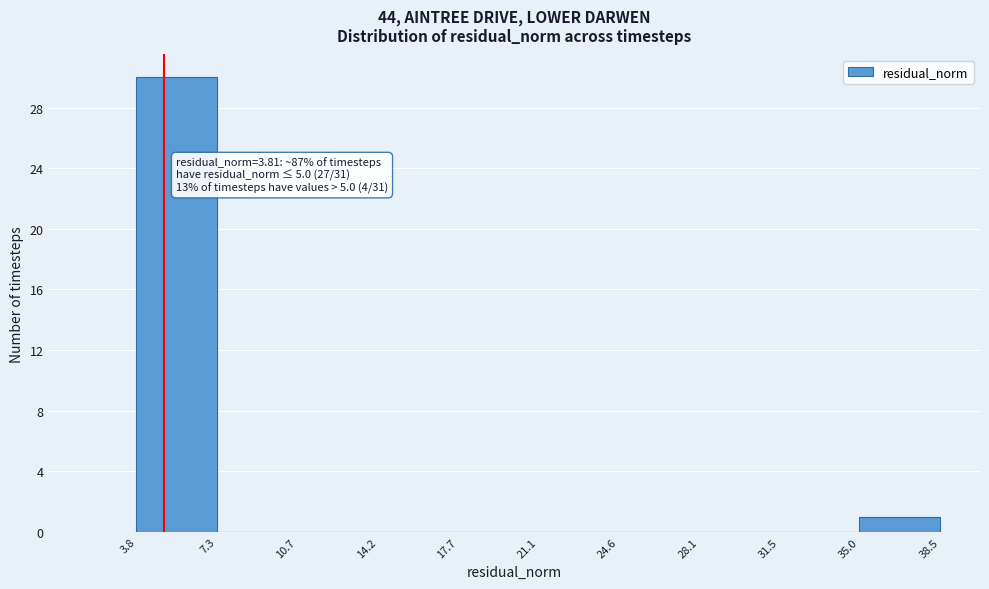

Over which range of the x-axis is the bar tallest?

3.8 to 7.3